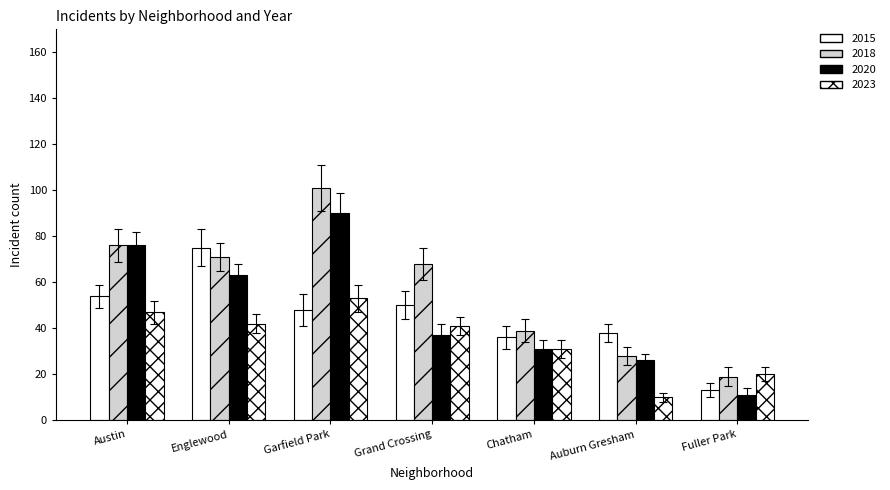

Reading right to left, what are all the values shown in this chart?

2015: 13	38	36	50	48	75	54
2018: 19	28	39	68	101	71	76
2020: 11	26	31	37	90	63	76
2023: 20	10	31	41	53	42	47